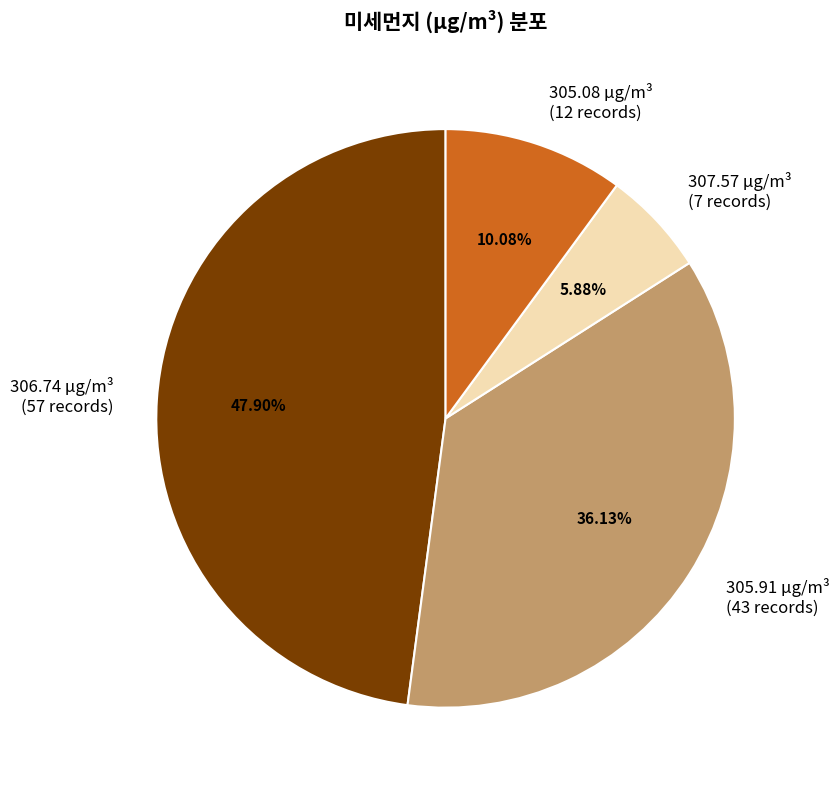

How much of the chart is everything except 305.91?

63.9%